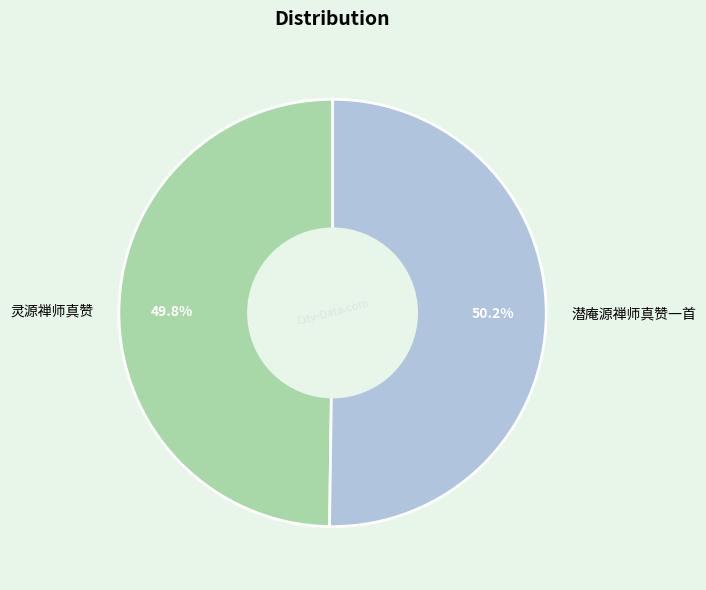

What percentage is the 灵源禅师真赞 slice, to the nearest percent?

50%